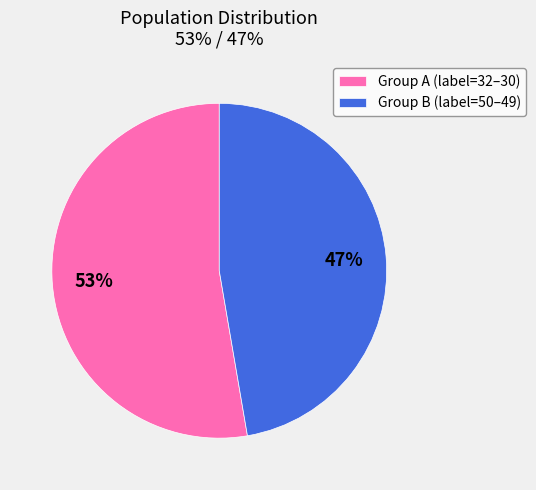

Rank the categories by value from lowest to highest.

Group B (label=50–49), Group A (label=32–30)